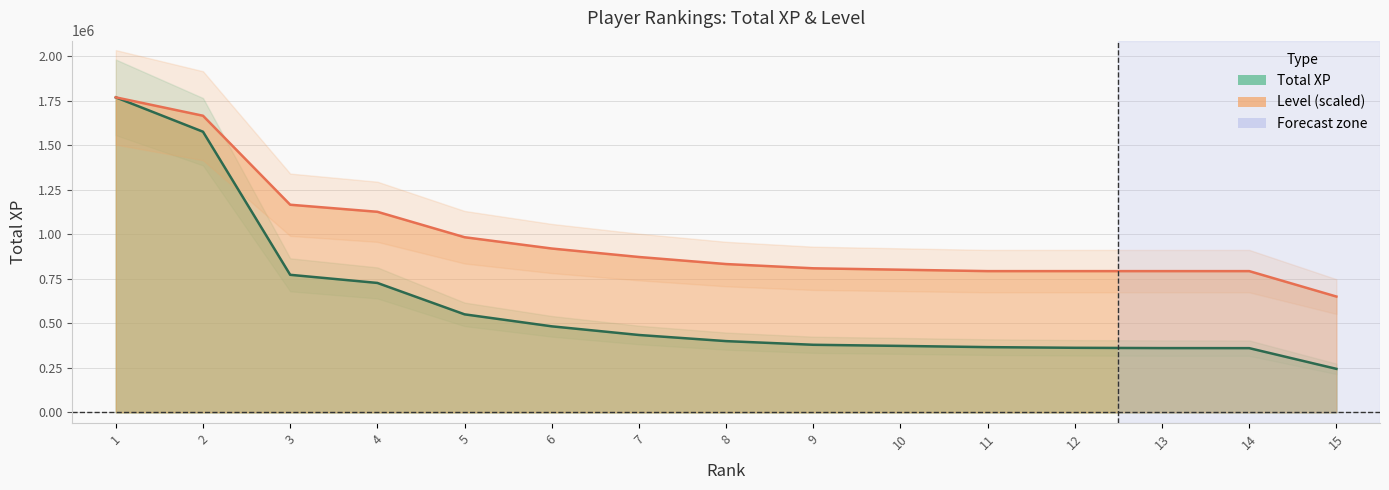

True or false: Level and Total XP cross at least once.

False